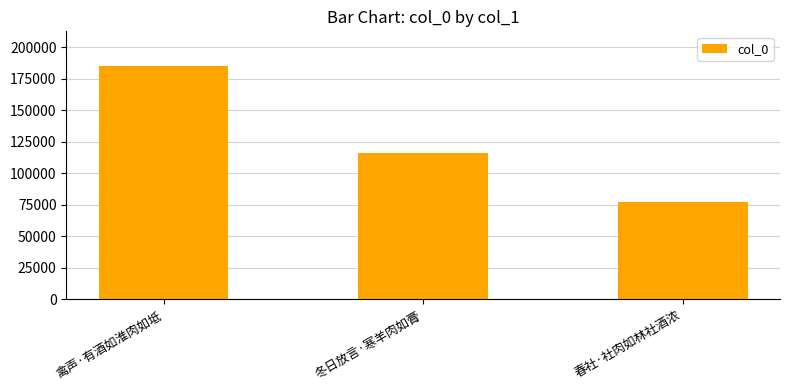

Which has a higher value, 春社·社肉如林社酒浓 or 冬日放言·寒羊肉如膏?

冬日放言·寒羊肉如膏